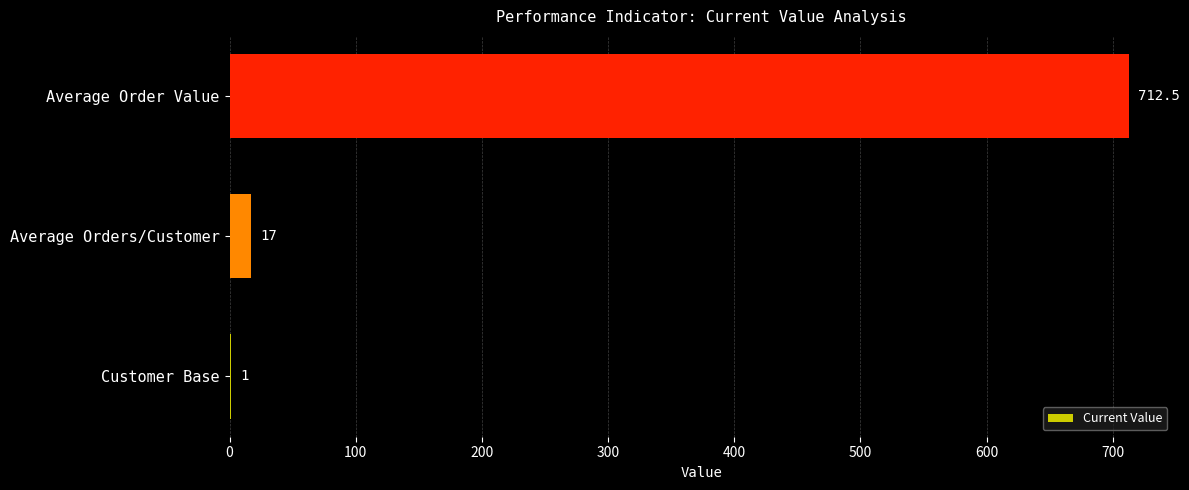

Which label corresponds to the largest value in the chart?

Average Order Value